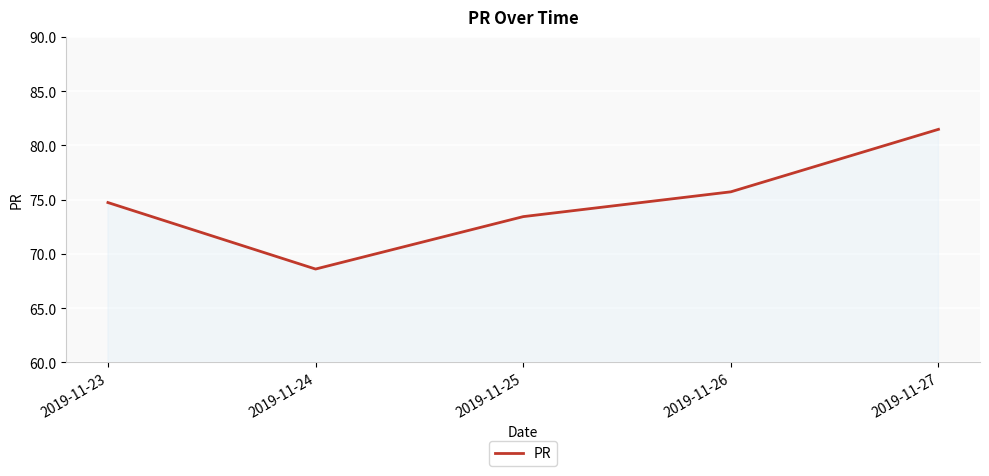

Approximately how many times larger is the value at 2019-11-23 compared to 2019-11-27?

0.9